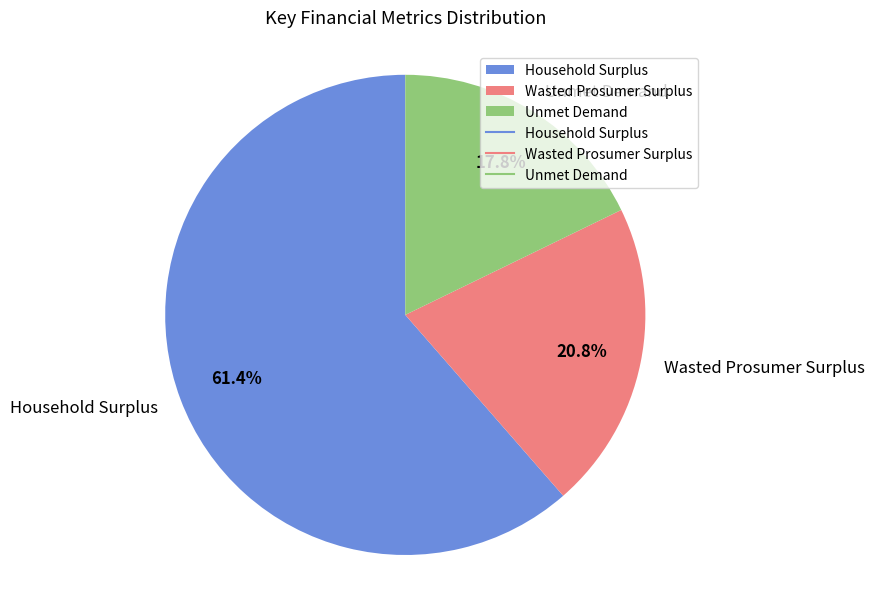

To the nearest percent, what percentage of the pie is Wasted Prosumer Surplus?

21%